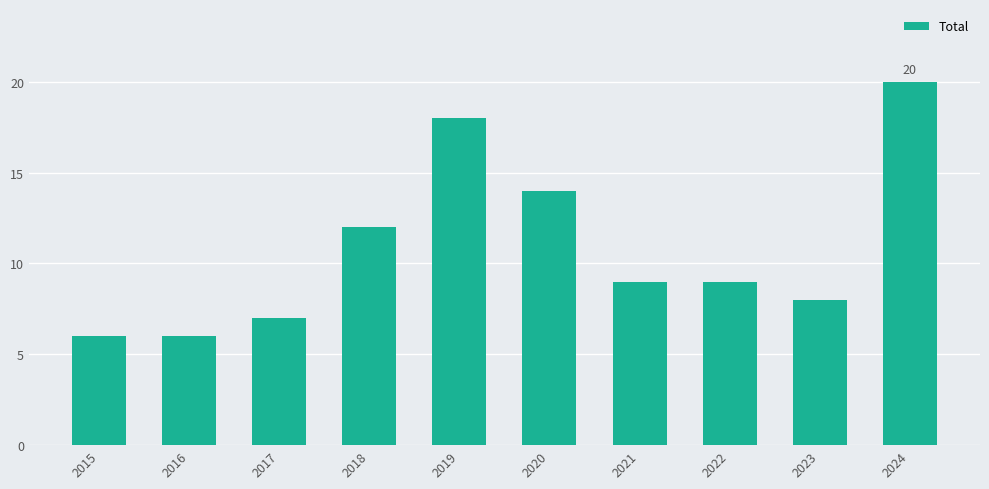

Approximately how many times larger is the value at 2018 compared to 2023?

1.5